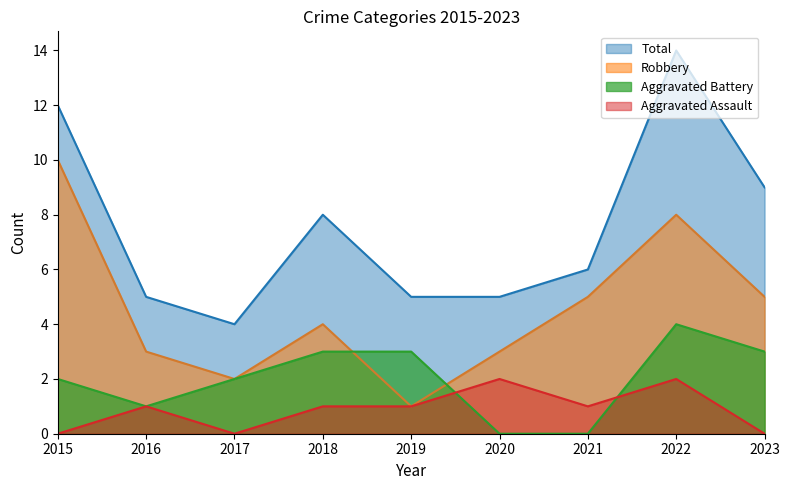

The Robbery series shows 3 at 2020. True or false?

True